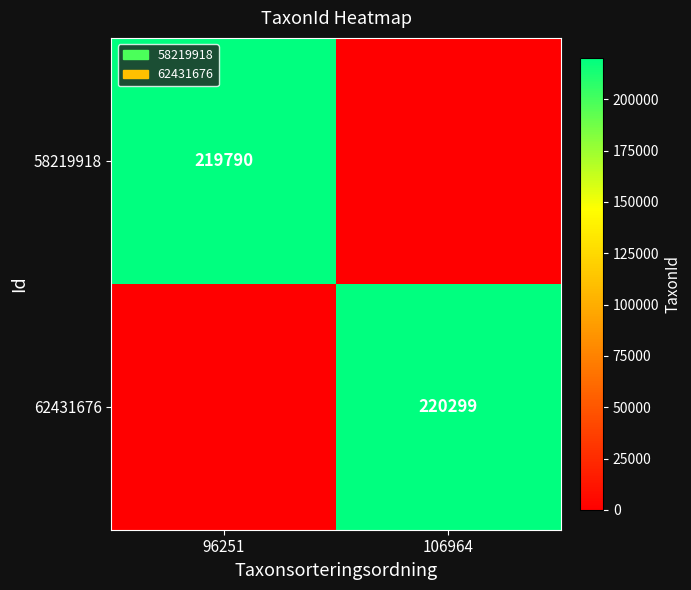

True or false: 58219918 has a value of 219790 at 96251.

True